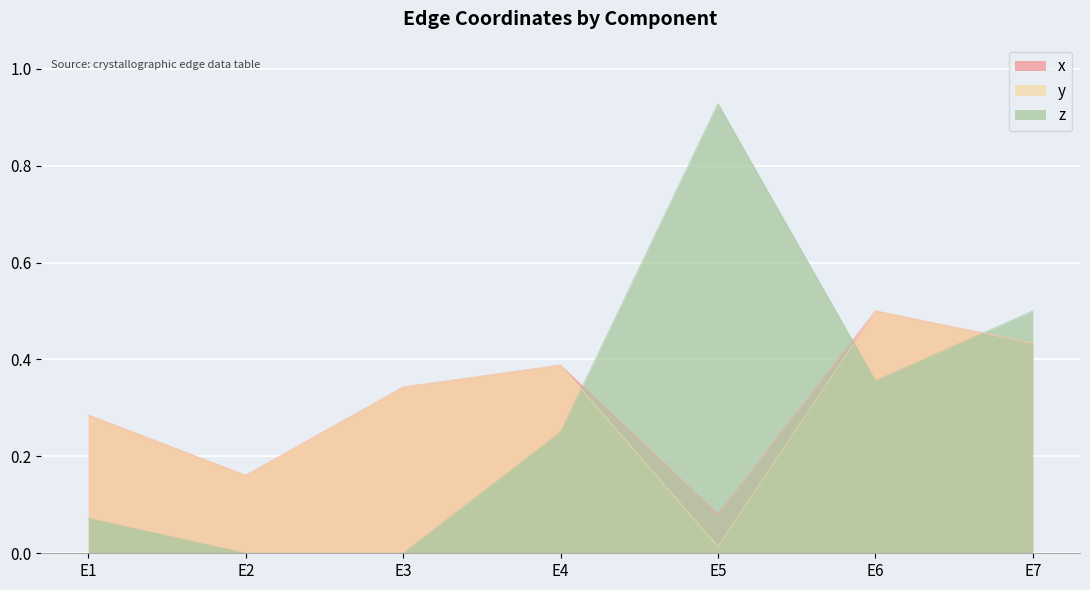

Reading left to right, list all the values displayed in this chart.

x: 0.3	0.2	0.3	0.4	0.1	0.5	0.4
y: 0.3	0.2	0.3	0.4	0.0	0.5	0.4
z: 0.1	0.0	0.0	0.2	0.9	0.4	0.5